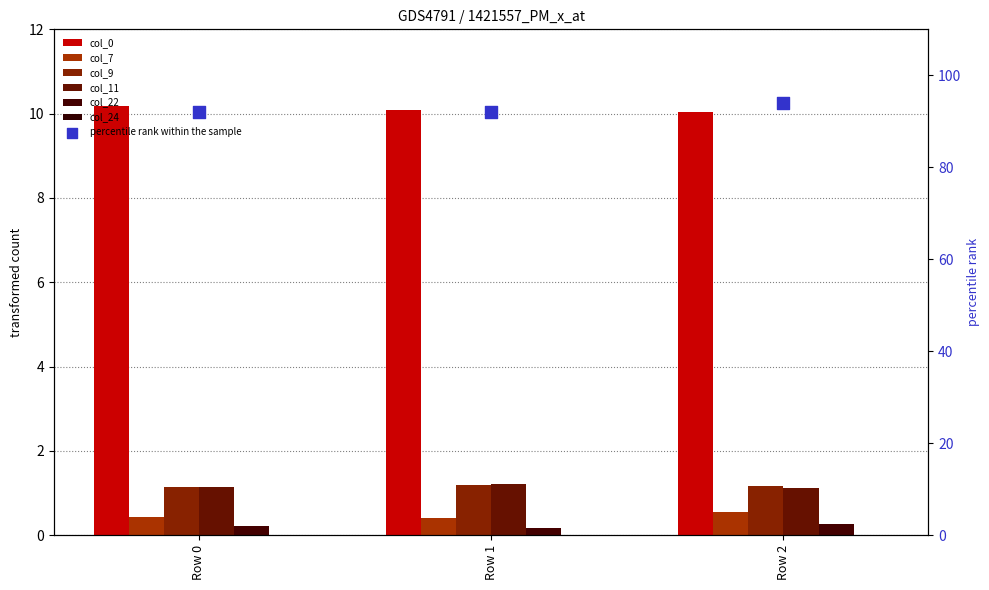

Which series has the largest total across all categories?

col_0